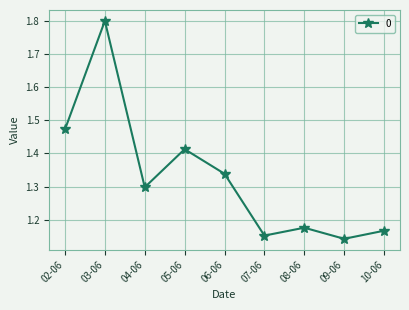

How many categories are shown in the chart?

9